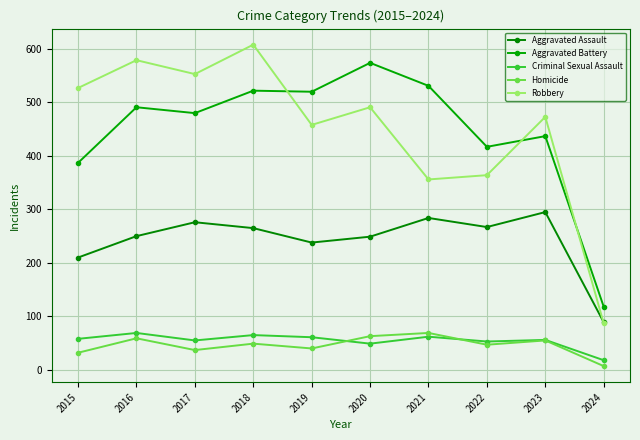

Is this an area chart (filled region under the line)?

No